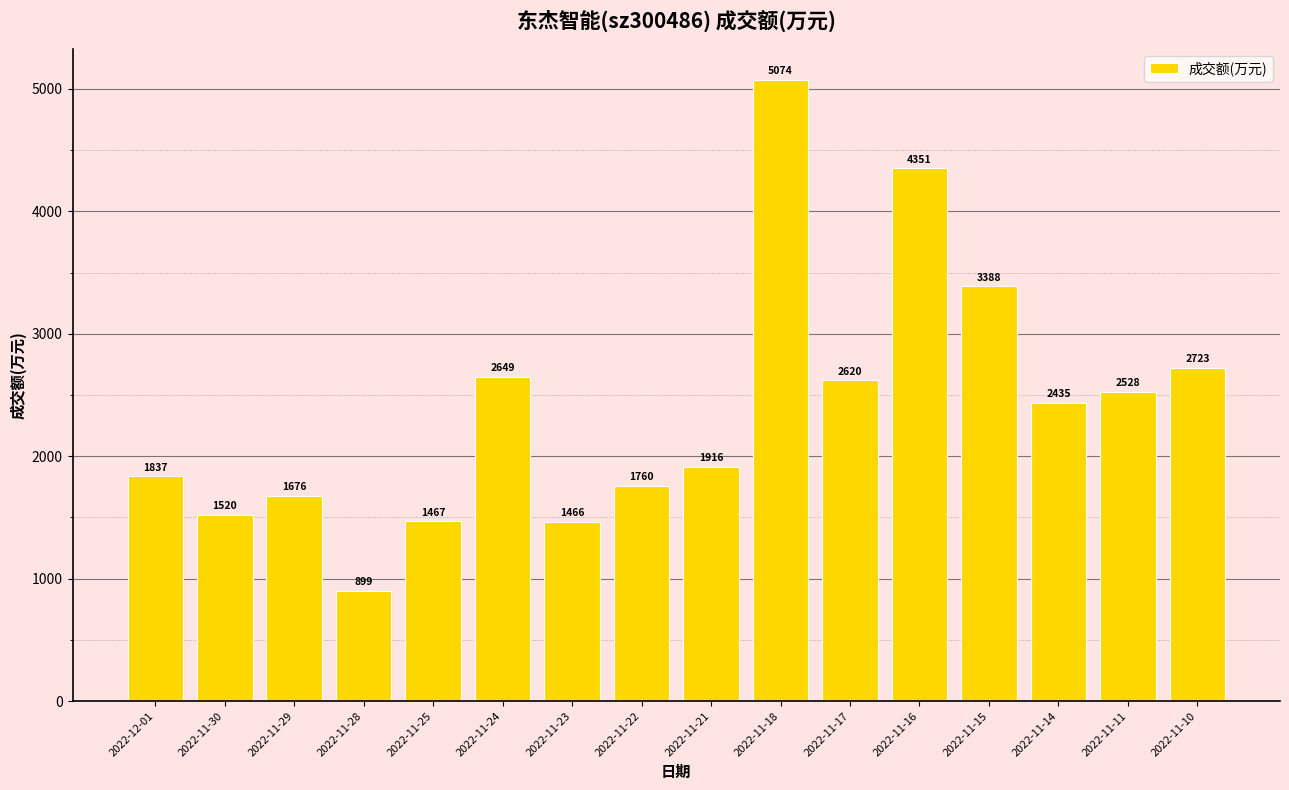

What is the change in value from 2022-11-23 to 2022-11-15?

+1922